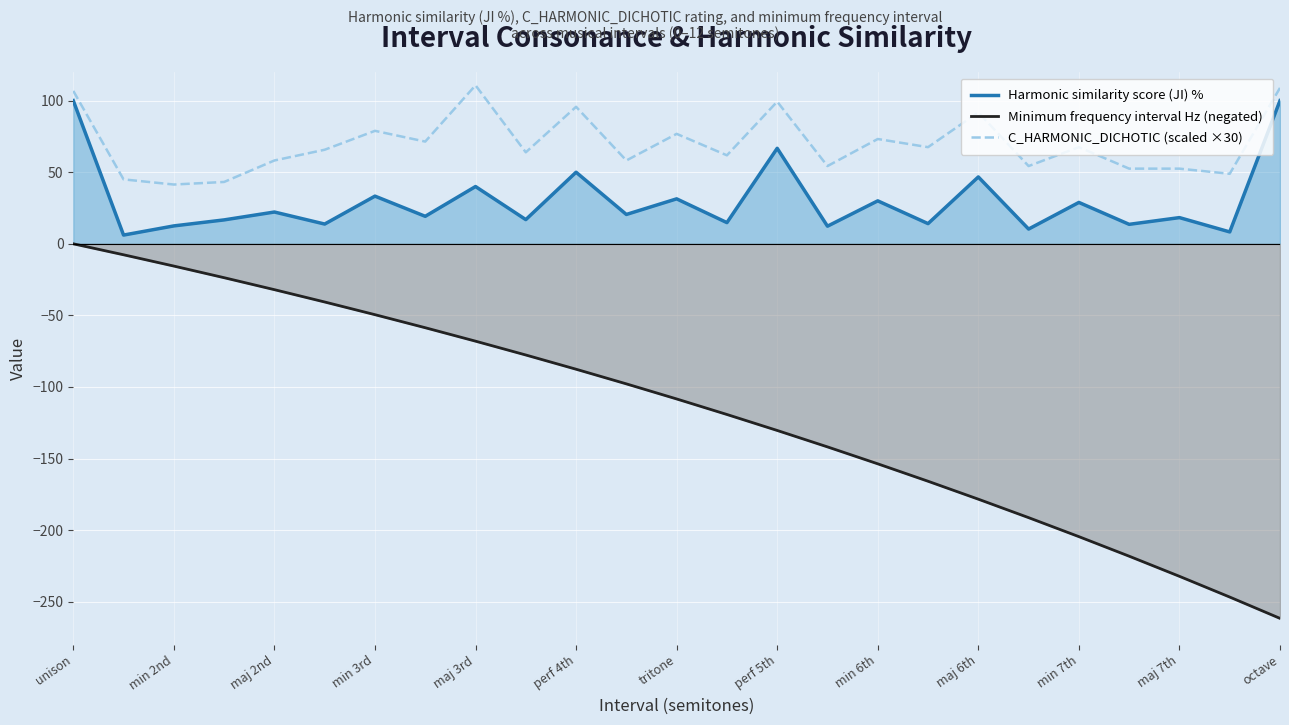

Between min 2nd and maj 7th, which series saw the biggest shift?

Minimum frequency interval Hz (negated)